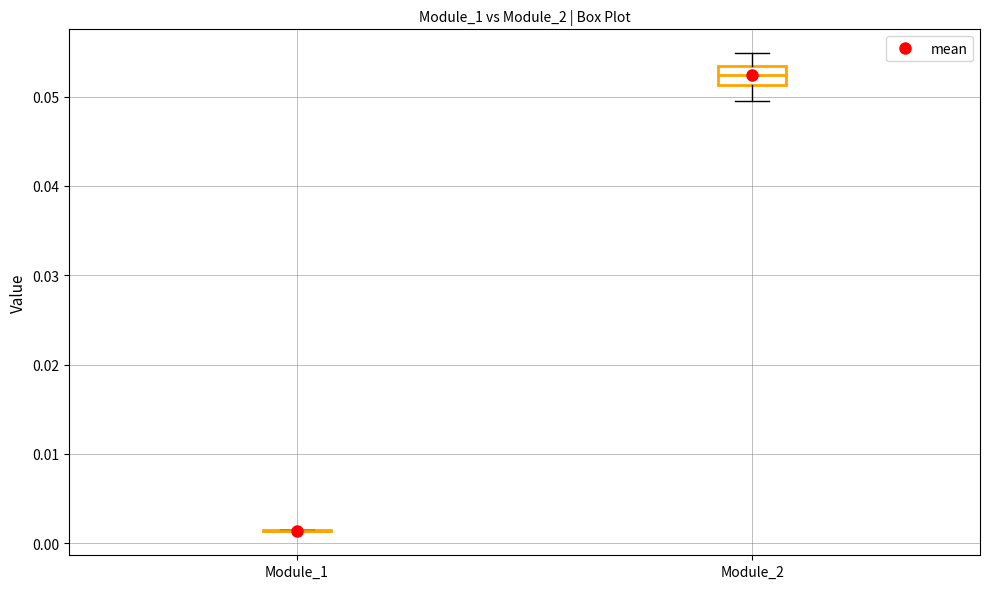

Which box is the tallest, from its lower edge to its upper edge?

Module_2